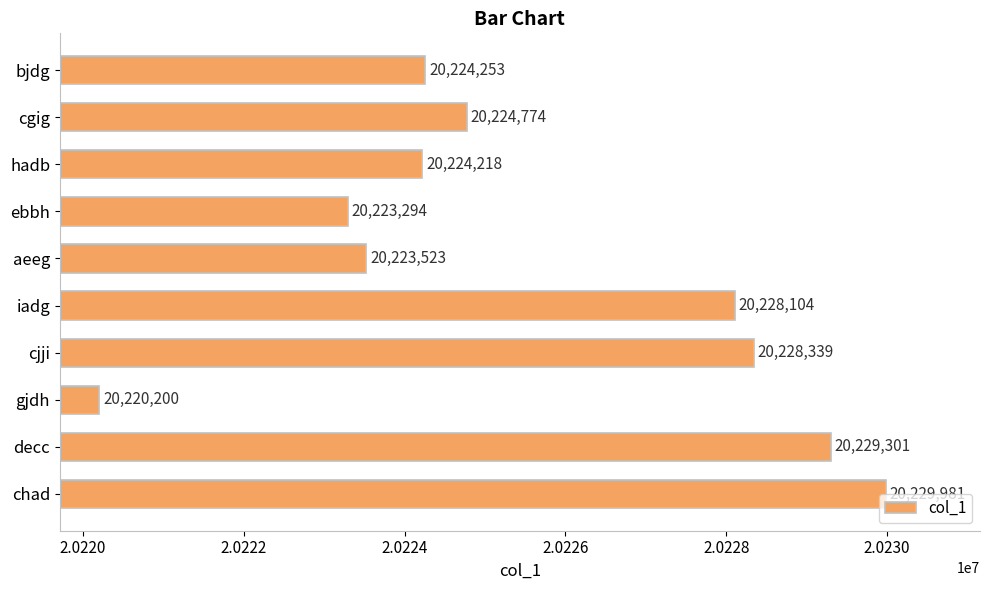

What is the label of the 7th bar from the bottom?

ebbh